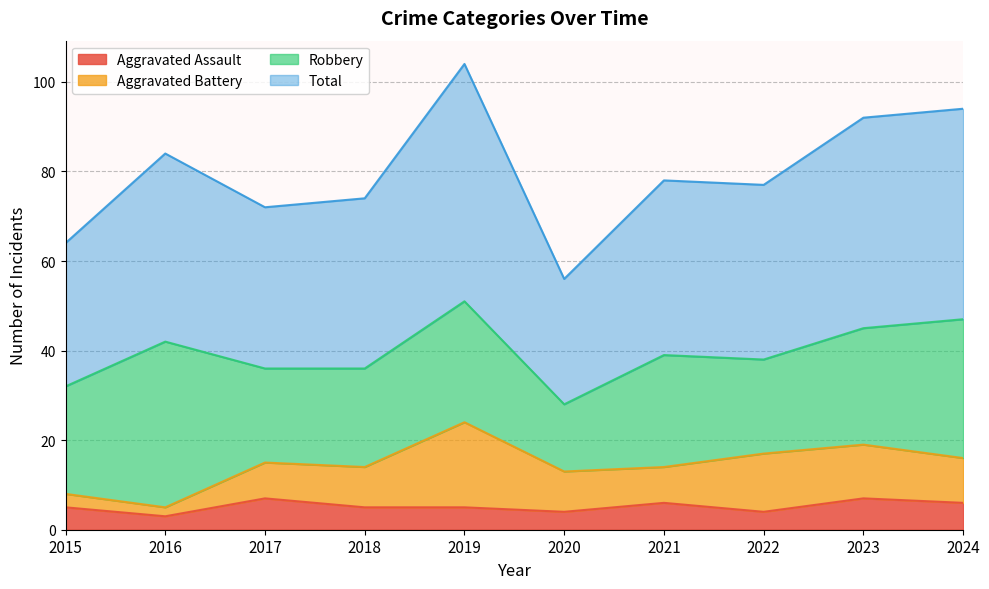

Where does the Aggravated Assault series first go above 5?

2017